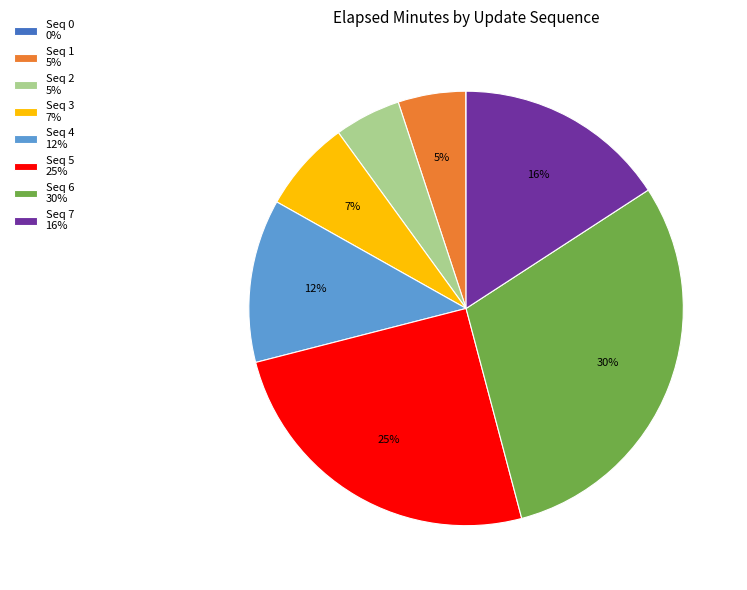

Is there any slice that represents more than half of the pie?

No